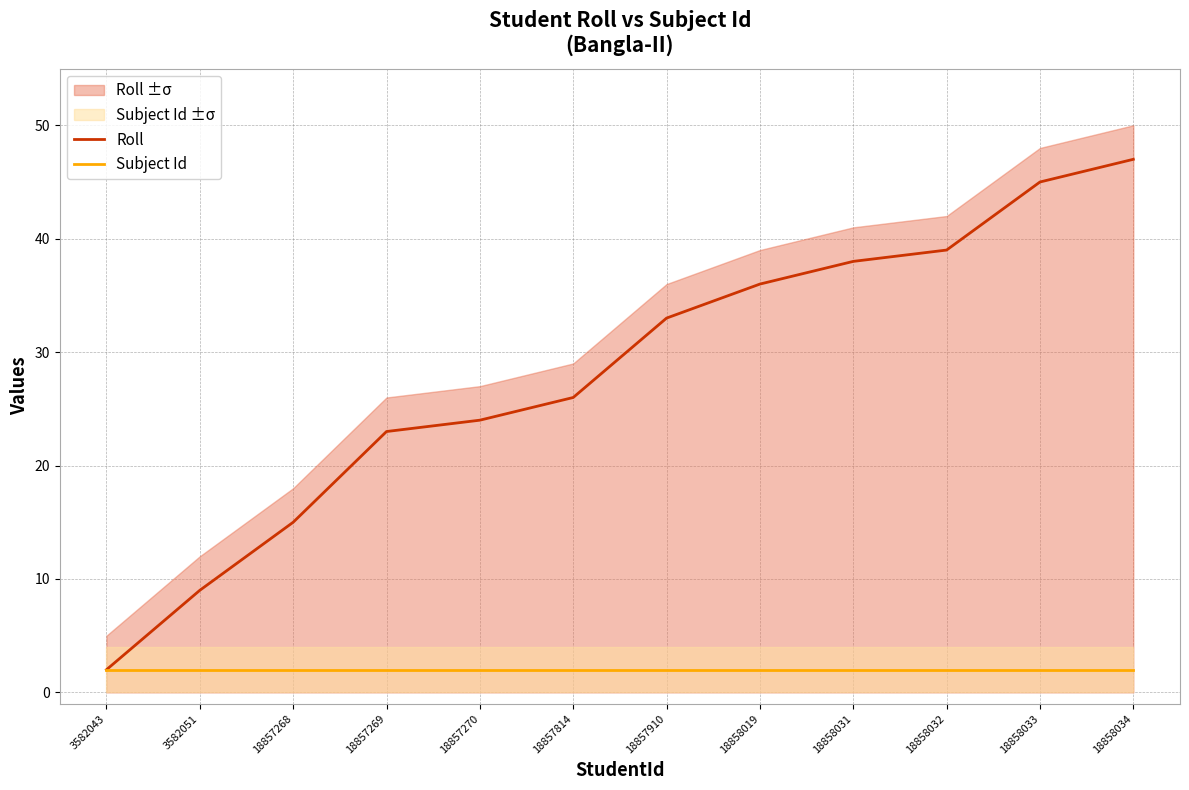

Reading left to right, list all the values displayed in this chart.

Roll: 3582043=2	3582051=9	18857268=15	18857269=23	18857270=24	18857814=26	18857910=33	18858019=36	18858031=38	18858032=39	18858033=45	18858034=47
Subject Id: 3582043=2	3582051=2	18857268=2	18857269=2	18857270=2	18857814=2	18857910=2	18858019=2	18858031=2	18858032=2	18858033=2	18858034=2